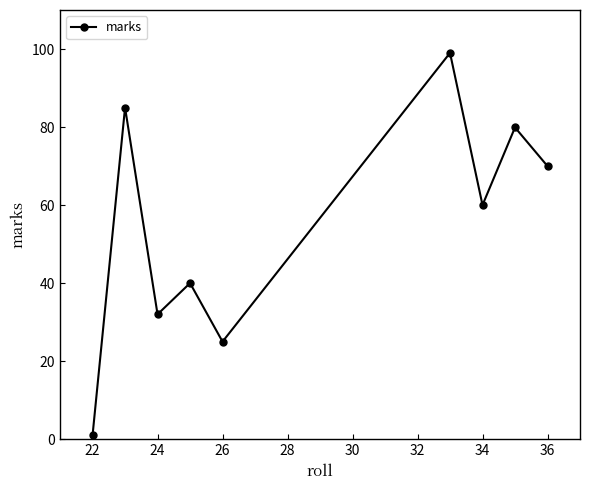

True or false: there are more than 0 points higher than both neighbors.

True